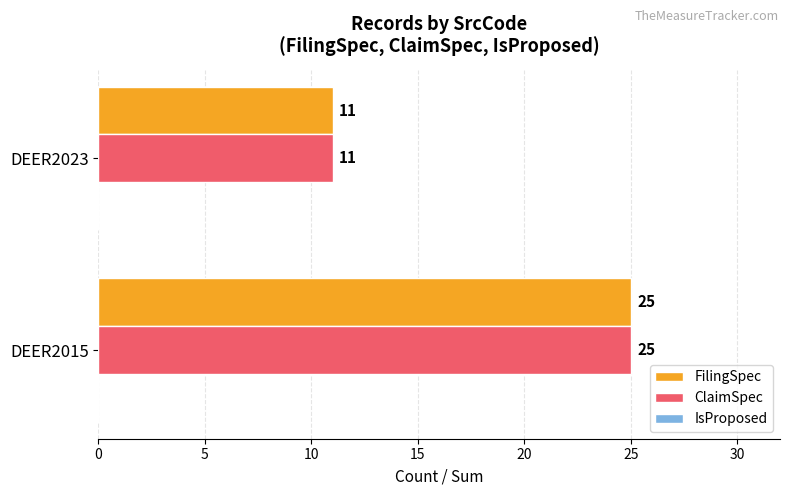

List the labels in order of ClaimSpec value, largest first.

DEER2015, DEER2023